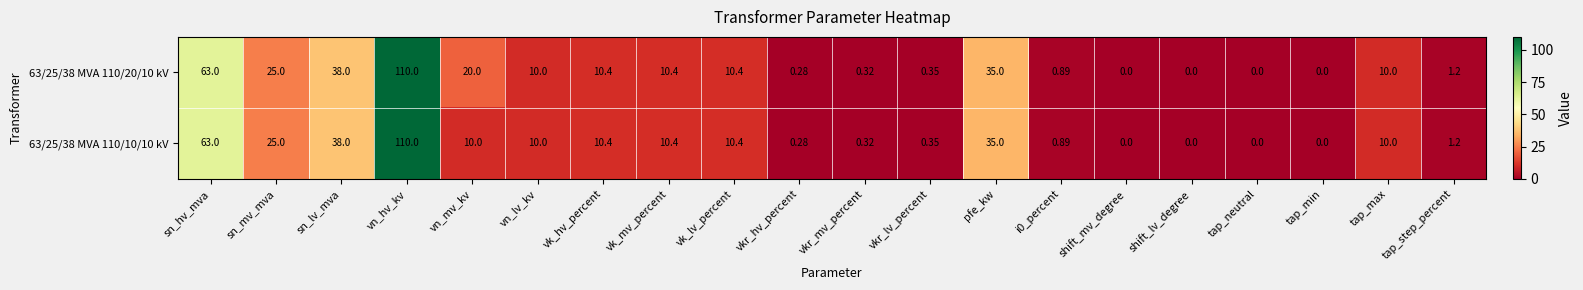

Which category has the highest value in the 63/25/38 MVA 110/10/10 kV series?

vn_hv_kv